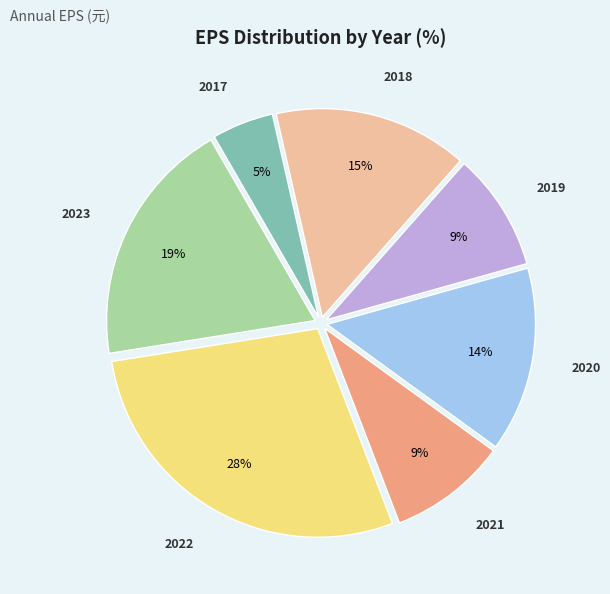

Approximately how many times larger is the value at 2022 compared to 2019?

3.1